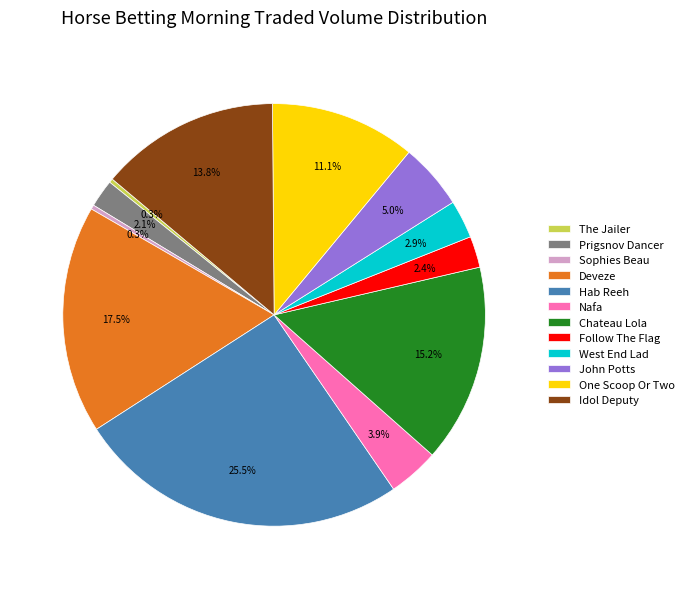

What is the total percentage of John Potts and The Jailer?

5.3%